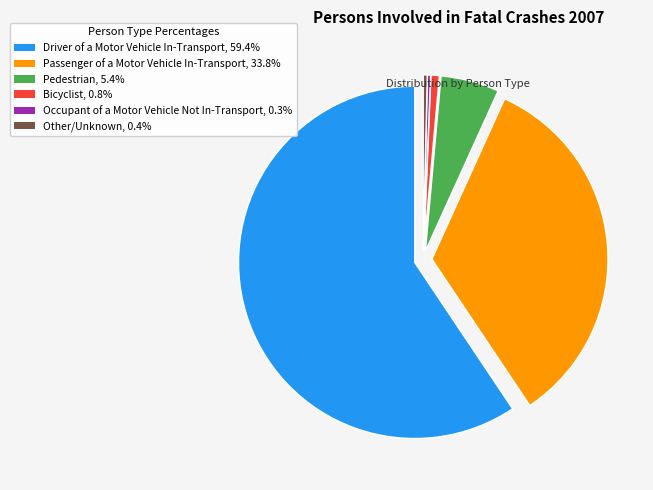

Is the sum of Driver of a Motor Vehicle In-Transport and Other/Unknown greater than half?

Yes